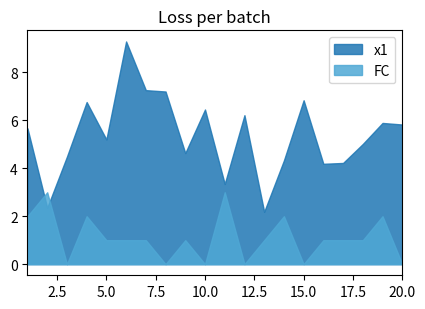

What is the difference between the second highest and minimum values in the FC series?

3.0